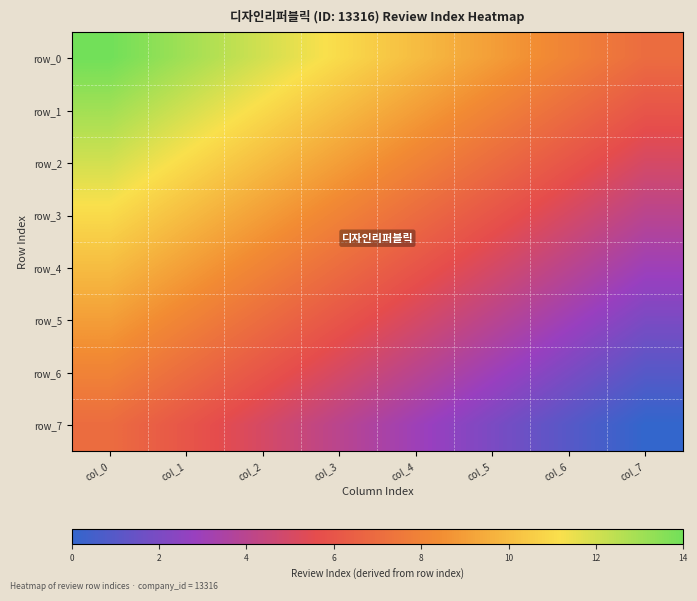

What is the lowest value of the row_0 series?

7